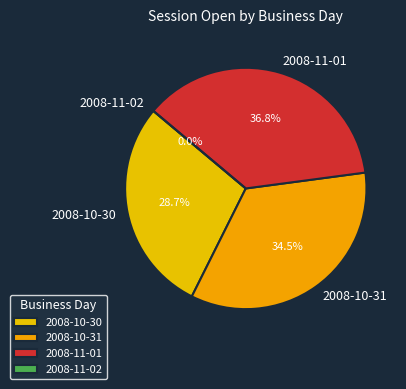

Is there any slice that represents more than half of the pie?

No